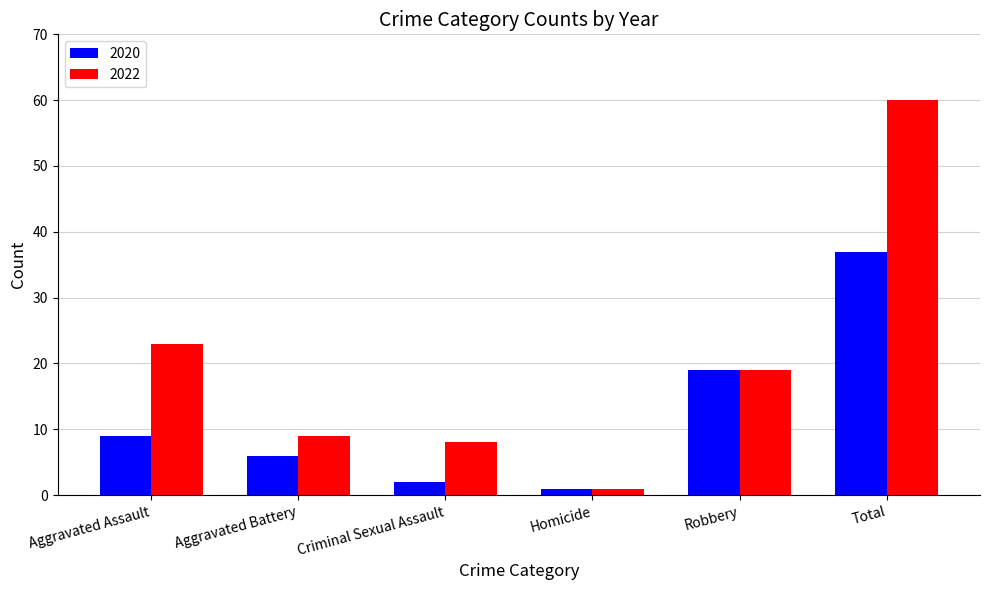

List the series in order of their peak value, lowest first.

2020, 2022